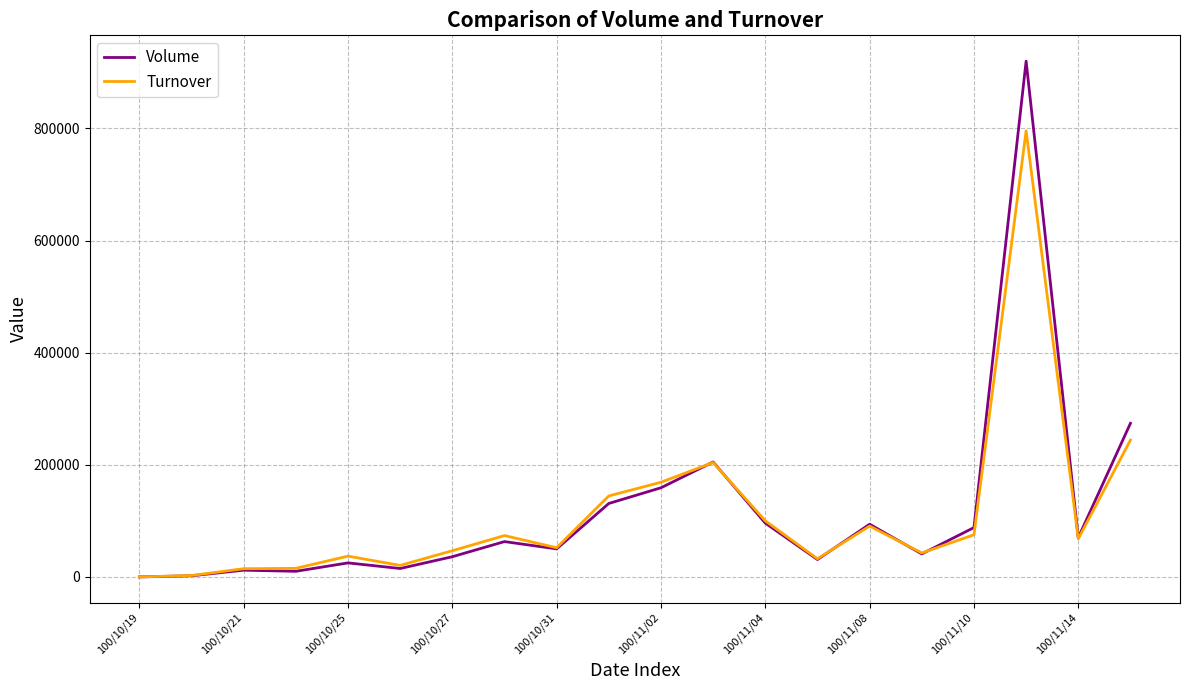

Which series has the largest range (max minus min)?

Volume